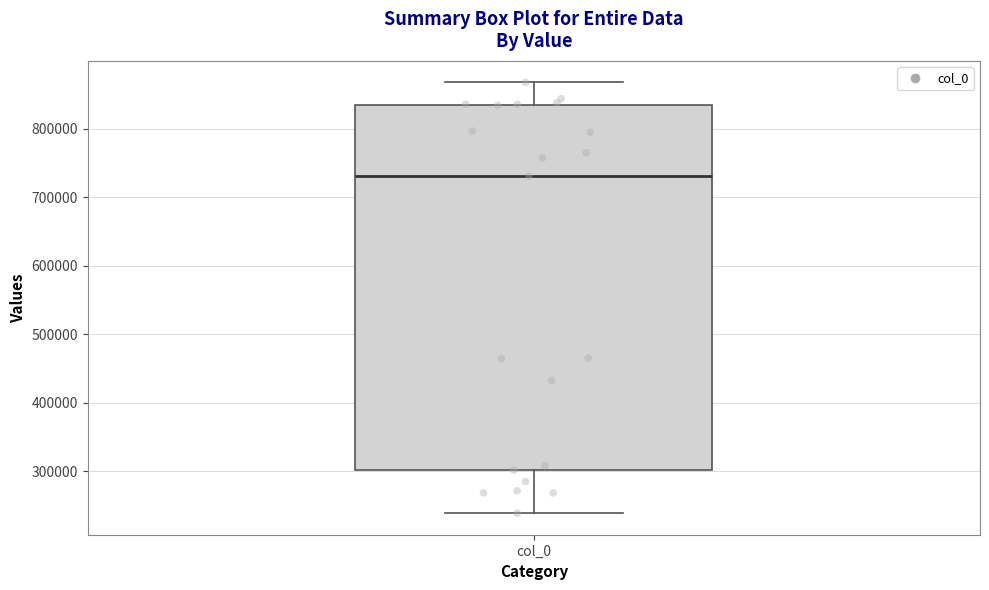

Where does the lower whisker of the box for col_0 end on the y-axis? The values are not printed on the chart, so give them approximately, as read against the axis.

240000